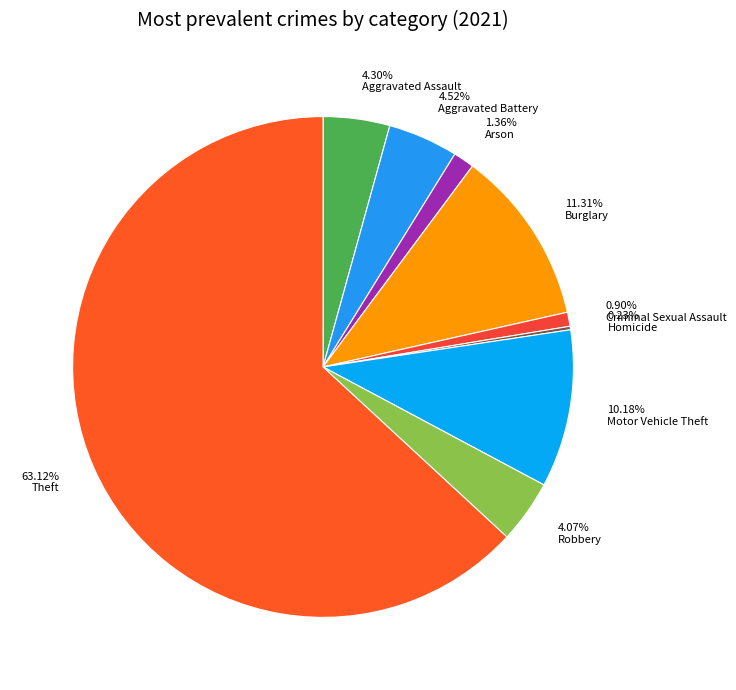

Combined, do Arson and Burglary account for over 50%?

No